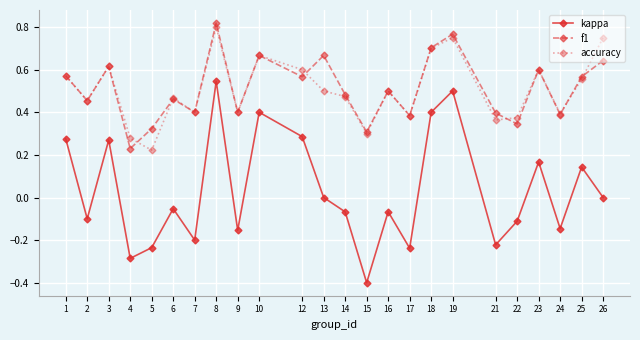

How many f1 values are between 0 and 1?

24